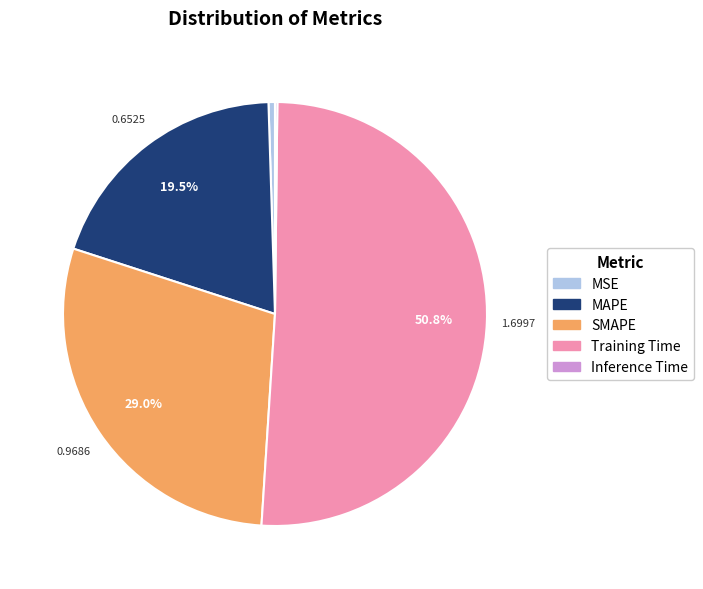

Combined, do SMAPE and MAPE account for over 50%?

No